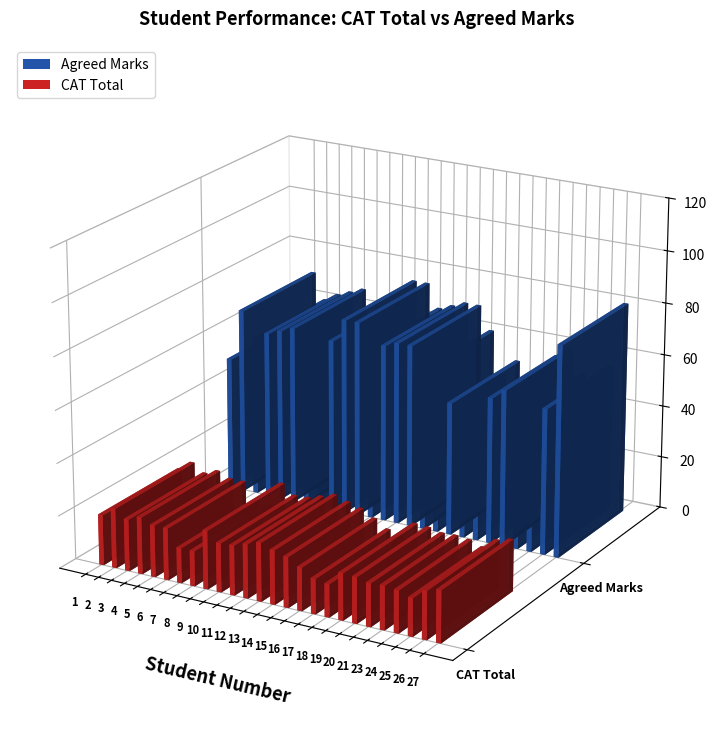

Rank the series by their average value, from highest to lowest.

Agreed Marks, CAT Total